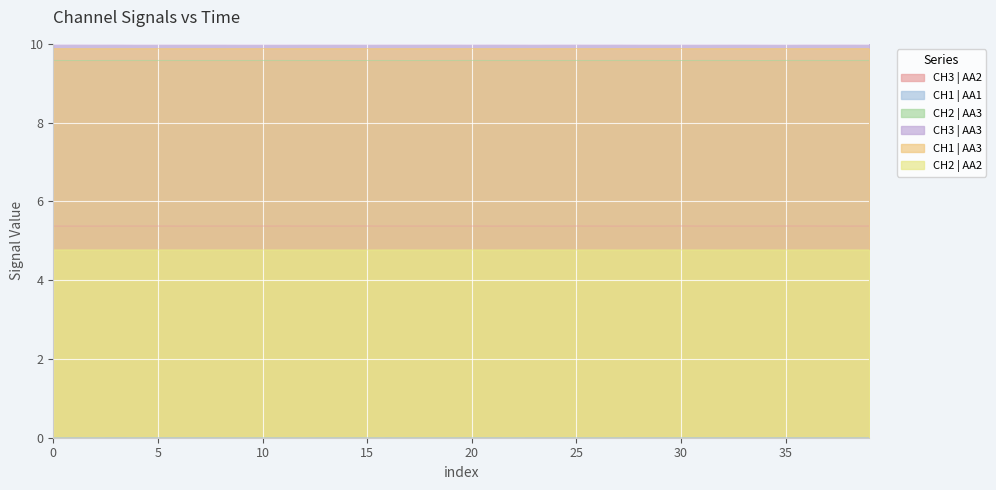

True or false: CH3 | AA3 has more than 1 points higher than both neighbors.

True